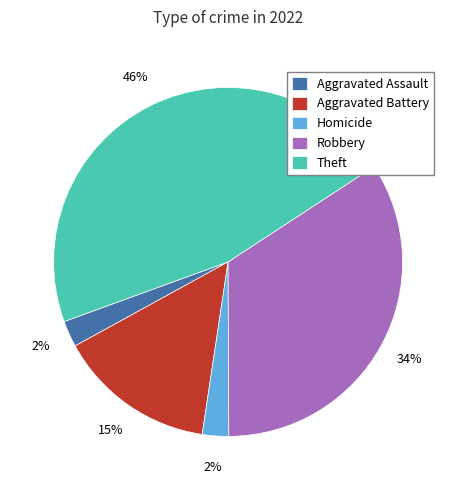

Which category has the biggest portion of the pie?

Theft